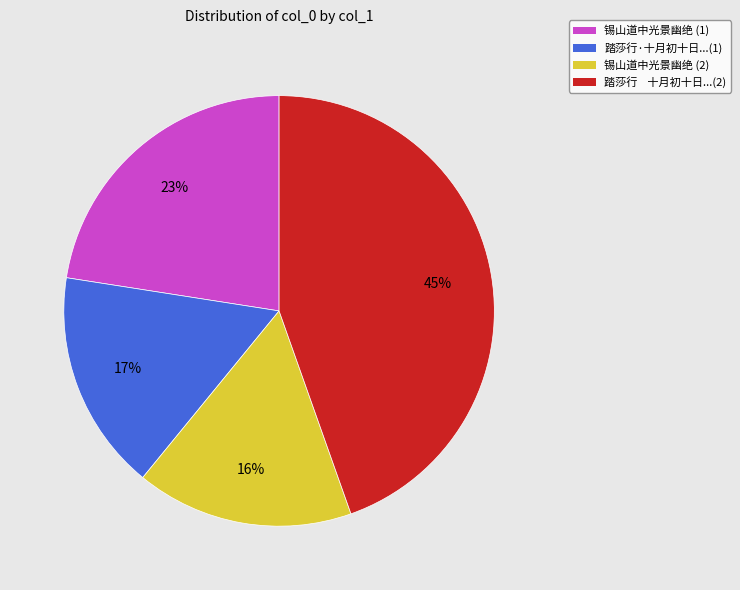

True or false: 踏莎行·十月初十日...(1) accounts for 17% of the total.

True